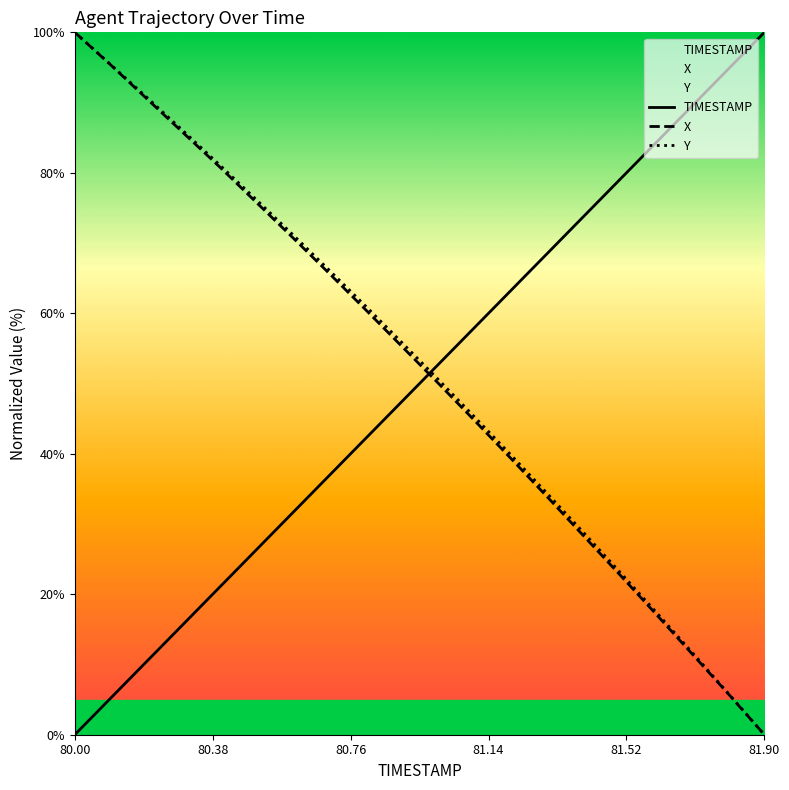

How many lines are shown in the chart?

3